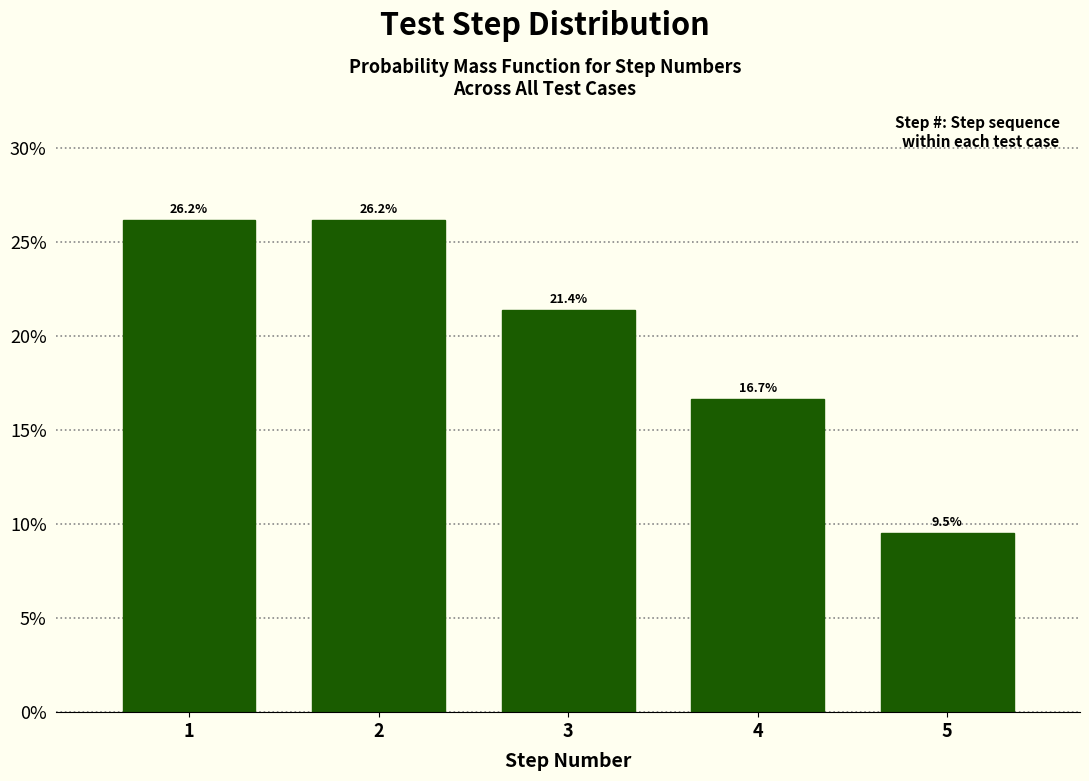

Are the bars horizontal?

No